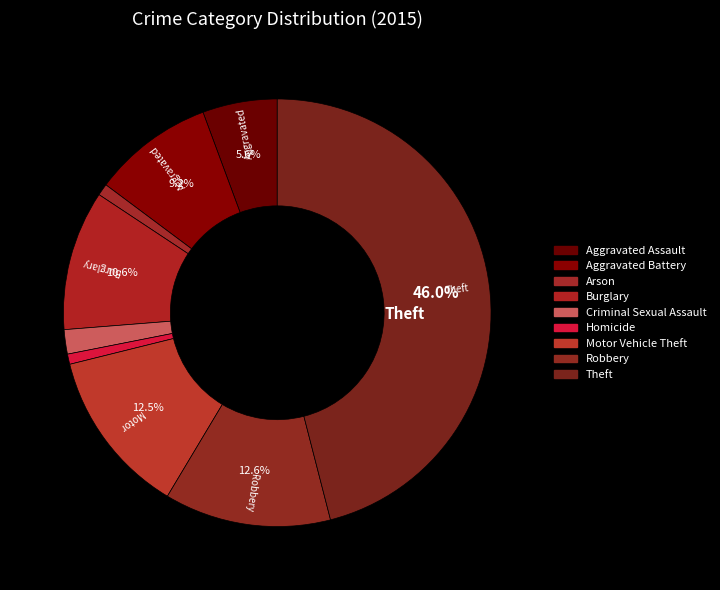

True or false: Motor Vehicle Theft accounts for 2% of the total.

False